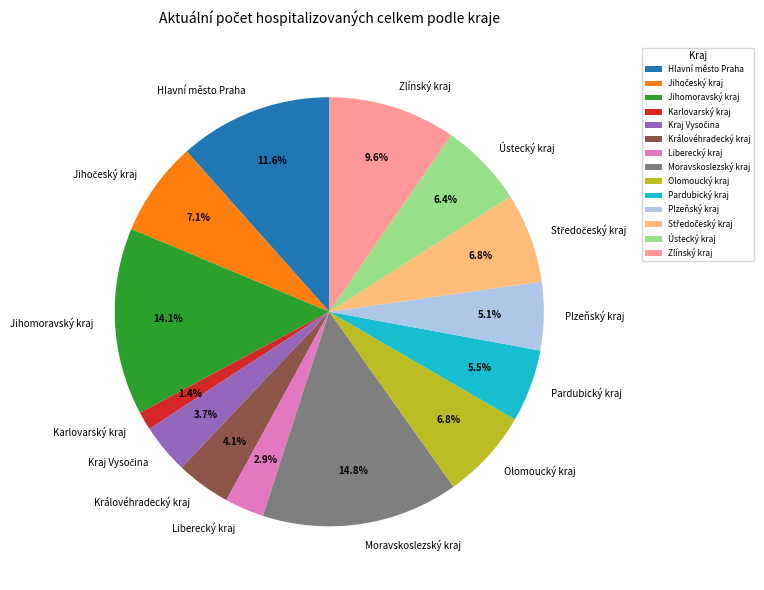

Does any single category account for the majority?

No